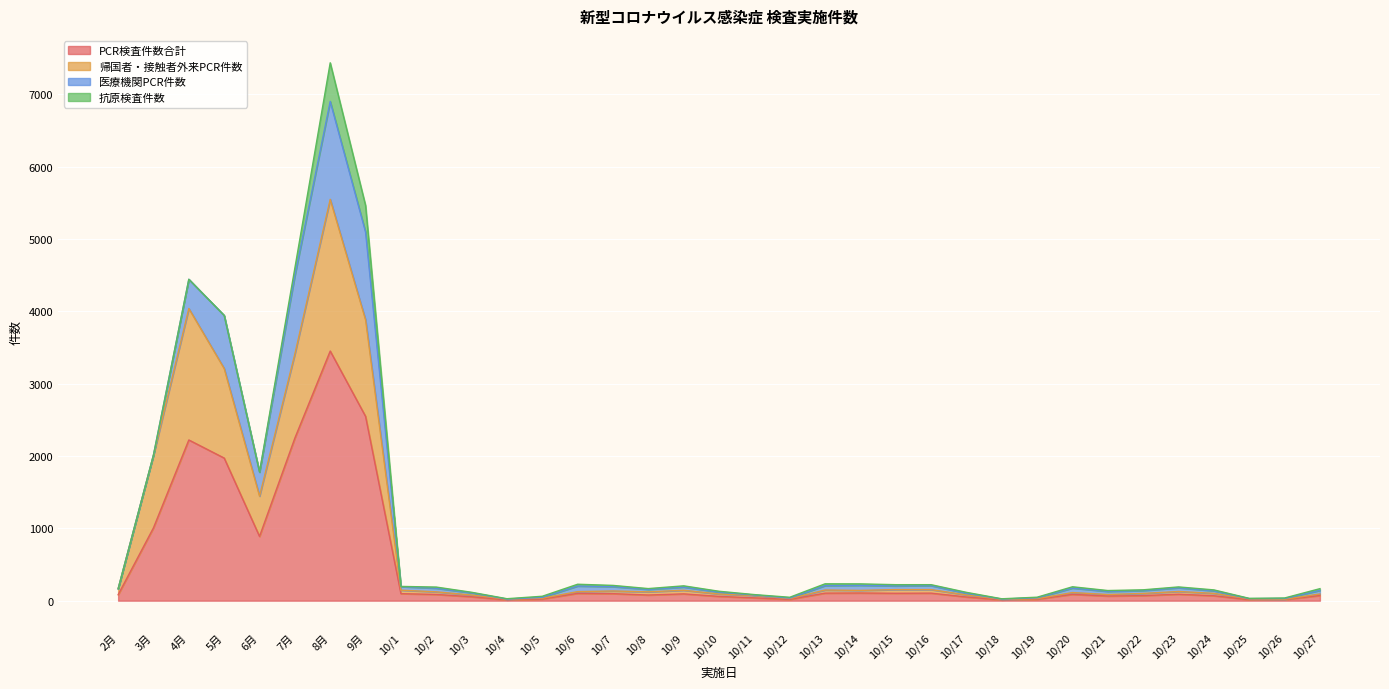

True or false: PCR検査件数合計 has a value of 141 at 10/23.

False